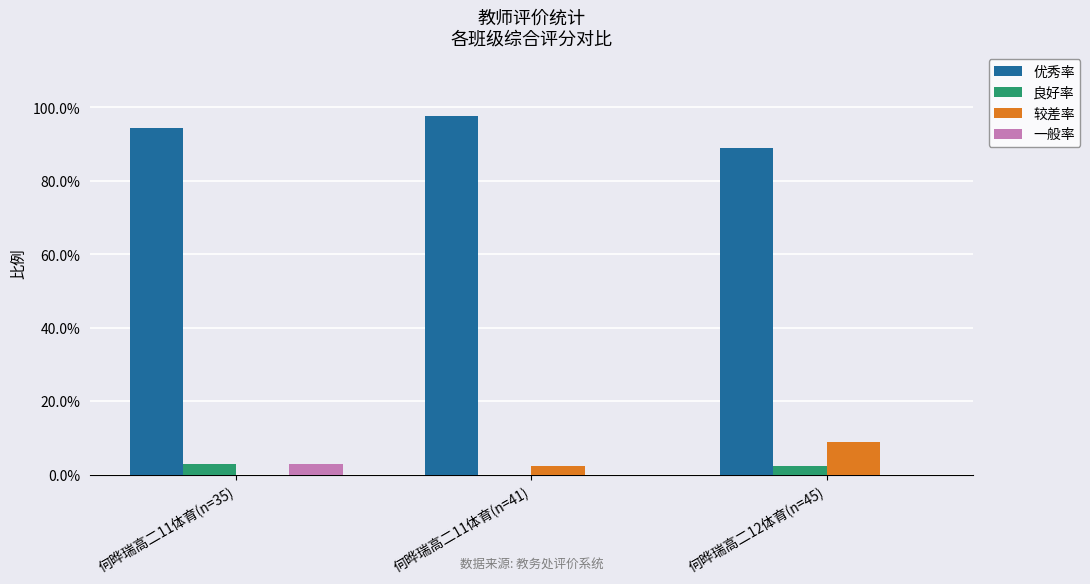

What is the value of the 优秀率 bar at the 1st from the left?

0.9